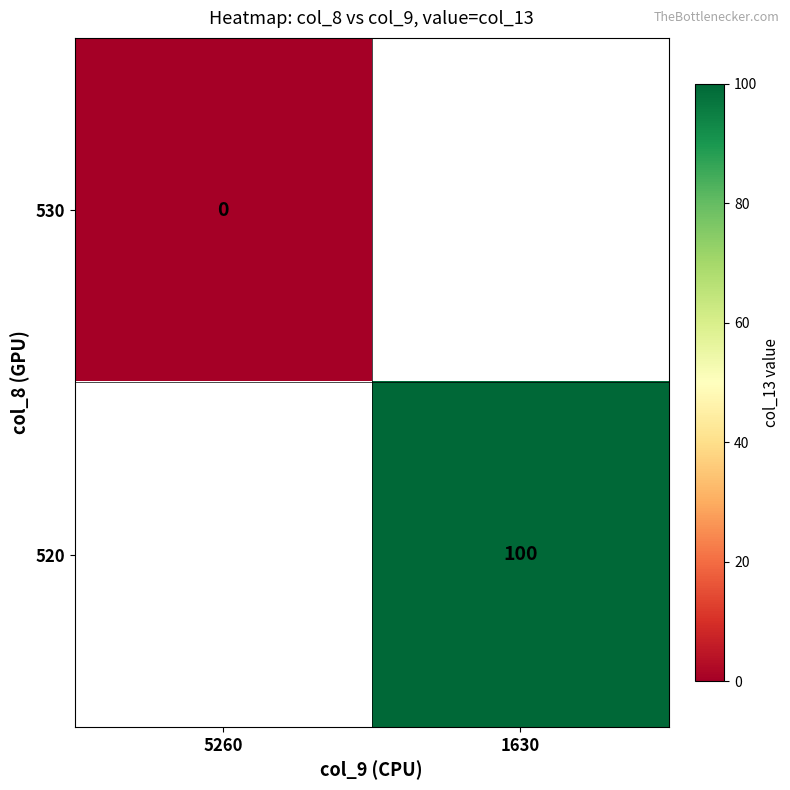

At how many categories does at least one series exceed 90?

1